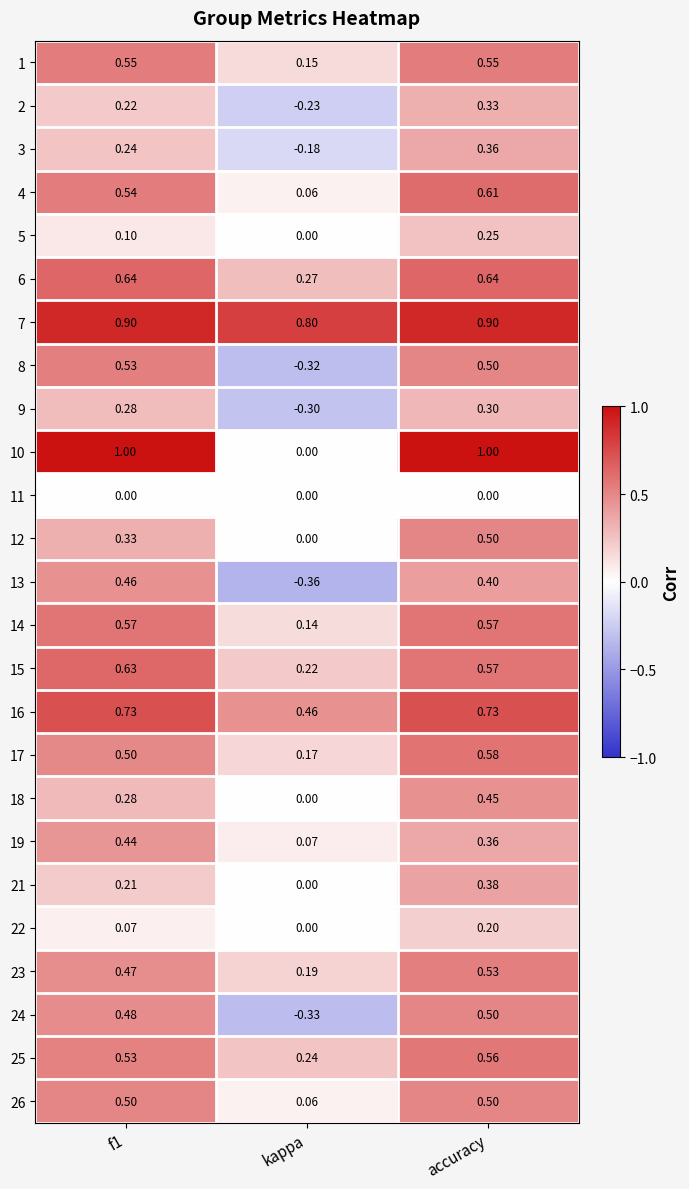

How many distinct data groups are displayed?

25